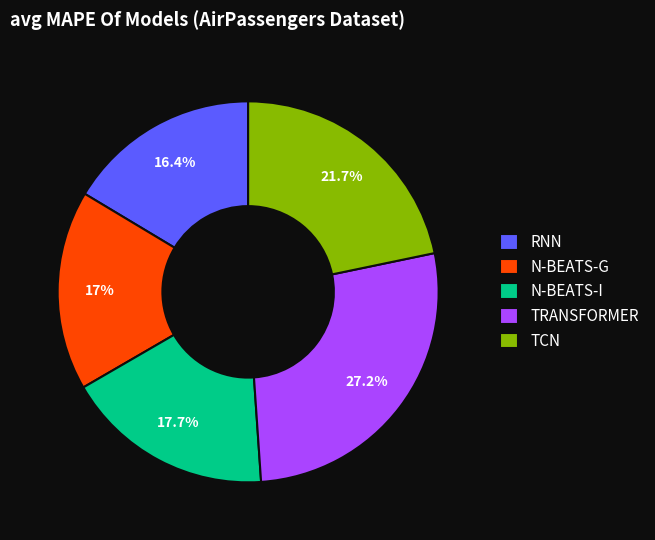

Rank the categories by value from lowest to highest.

RNN, N-BEATS-G, N-BEATS-I, TCN, TRANSFORMER